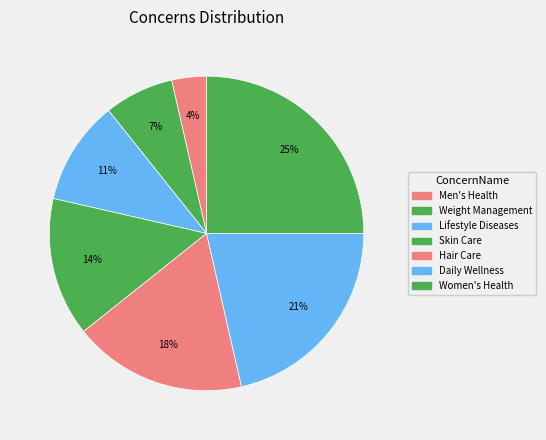

What percentage is NOT represented by Hair Care?

82.1%